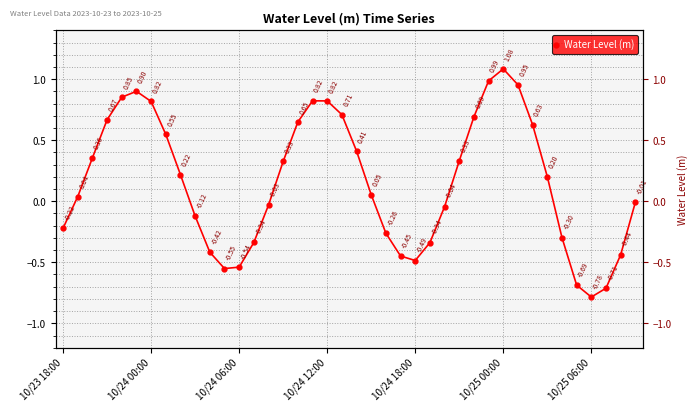

Is this an area chart (filled region under the line)?

No